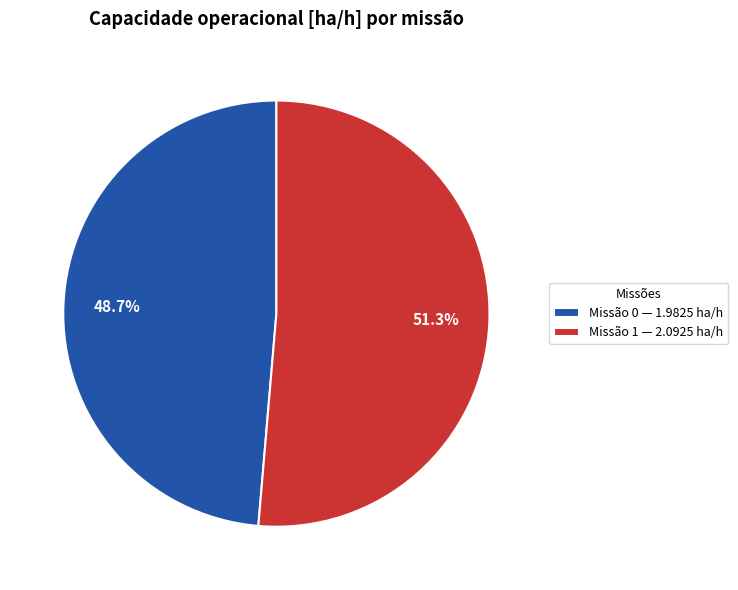

How many slices are in this pie chart?

2